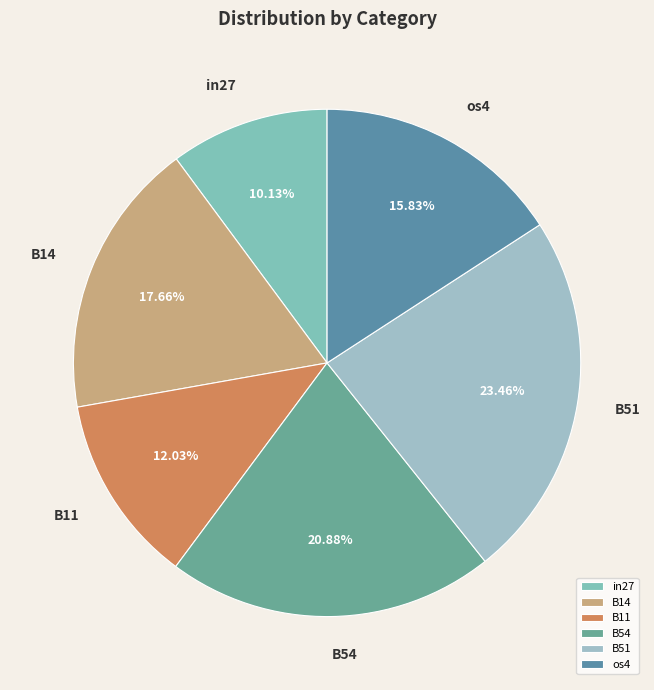

The in27 slice represents 10% of the pie. True or false?

True